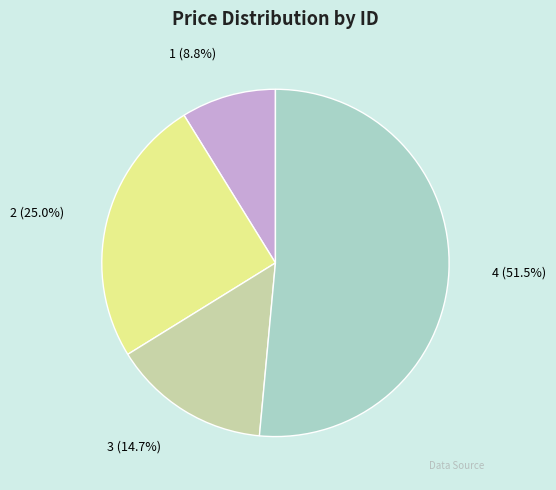

Count the number of slices in the pie.

4